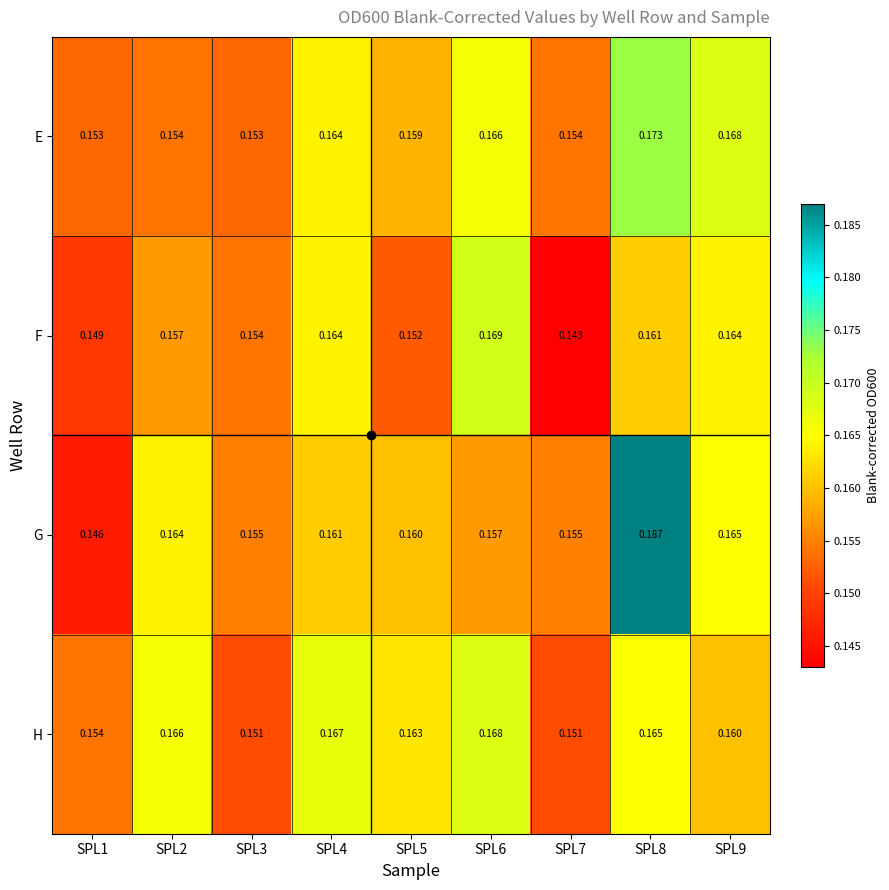

Which series has the largest range (max minus min)?

G